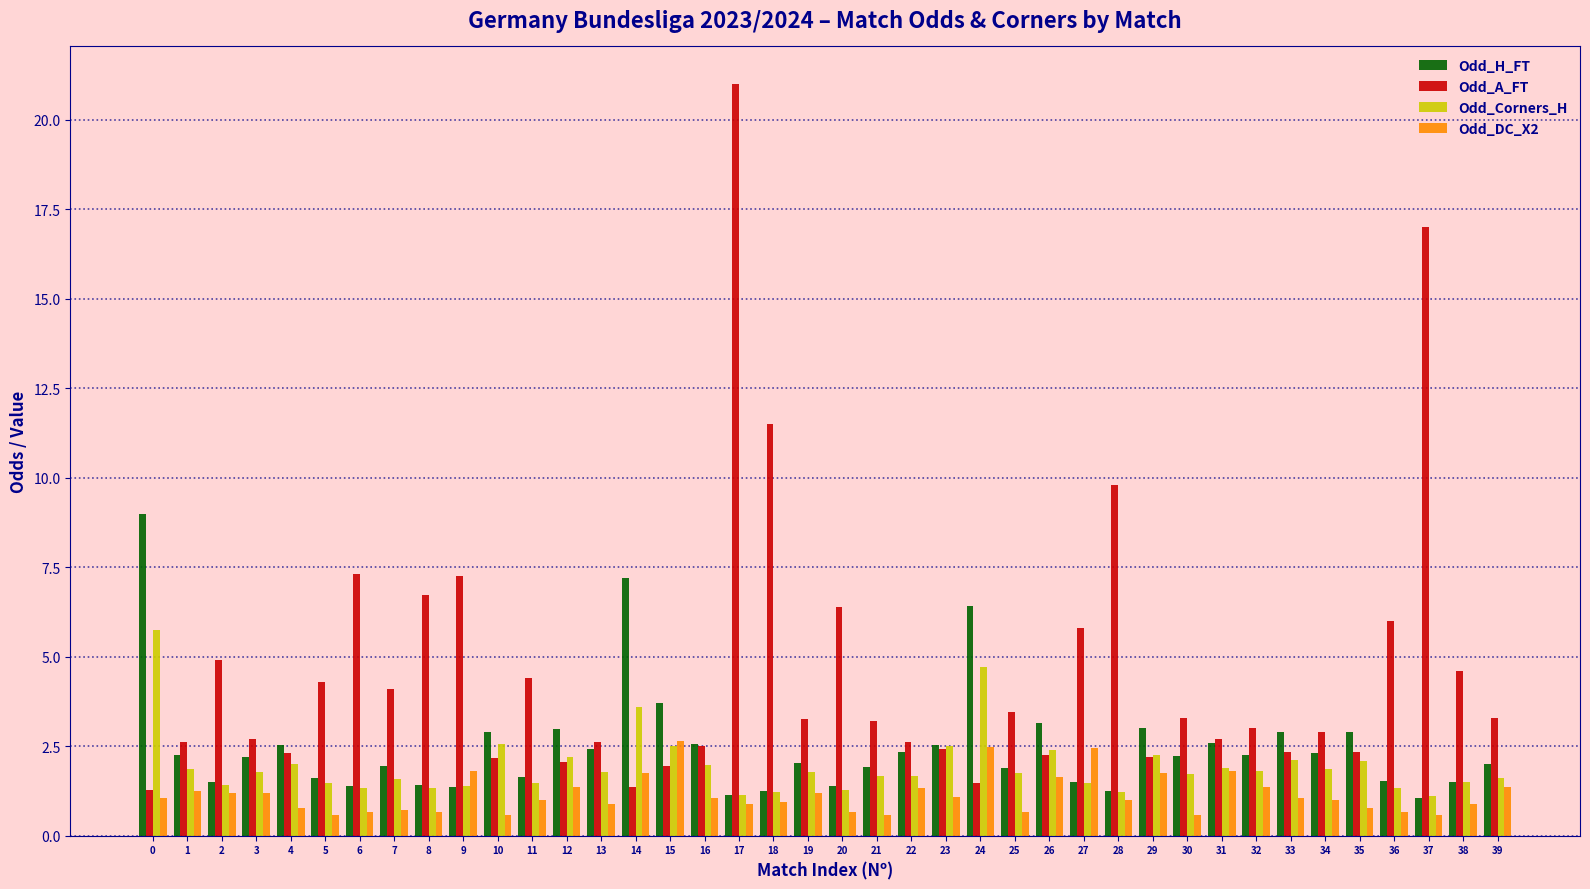

Is it true that Odd_H_FT equals 1.6 at 15?

False